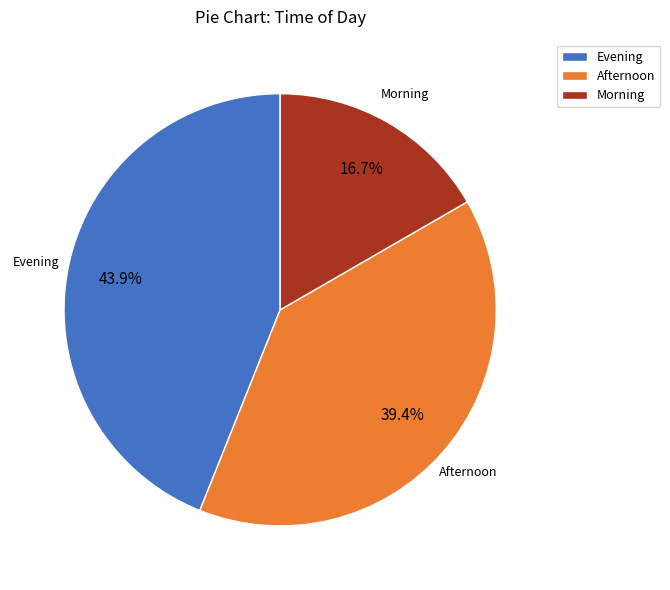

Does any single category account for the majority?

No